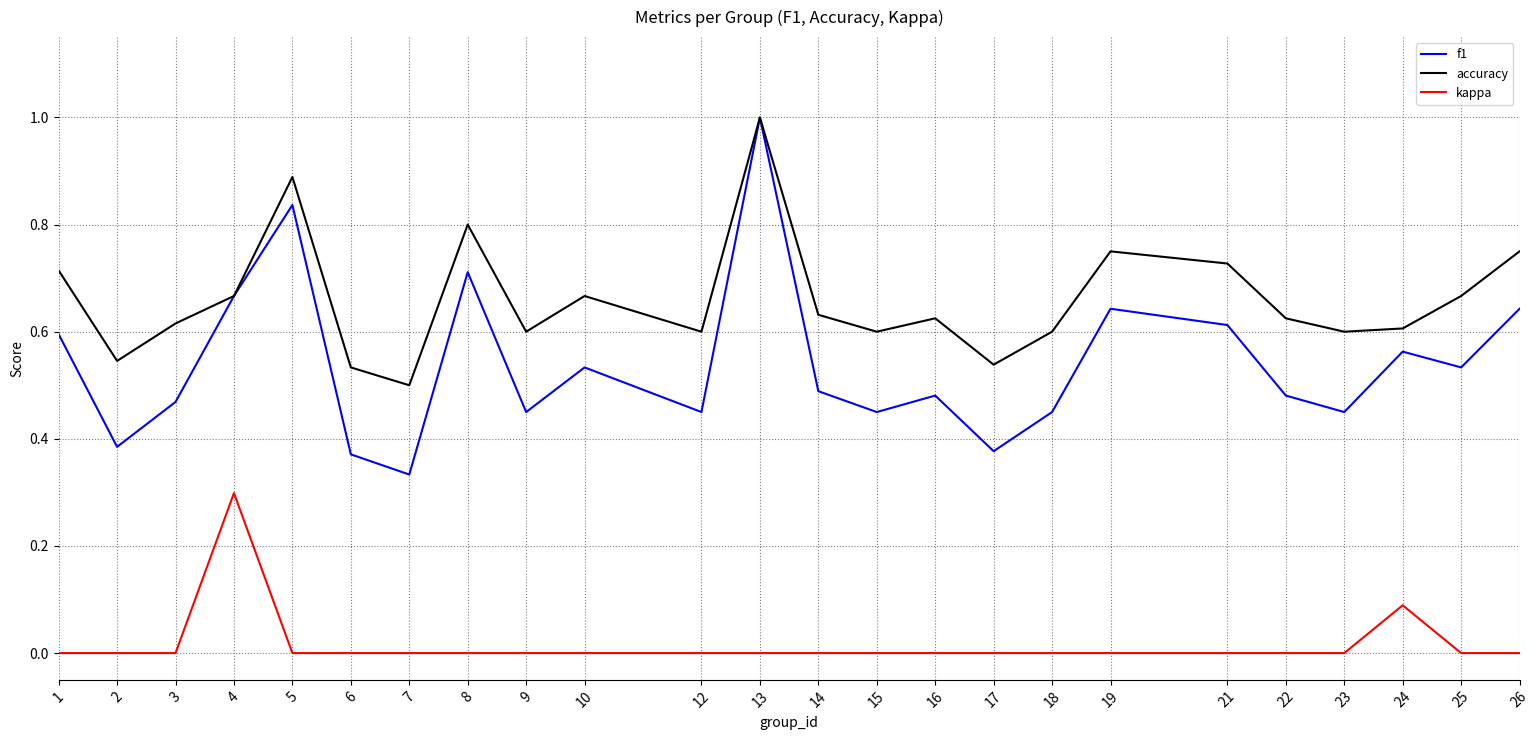

True or false: kappa and f1 intersect in this chart.

False